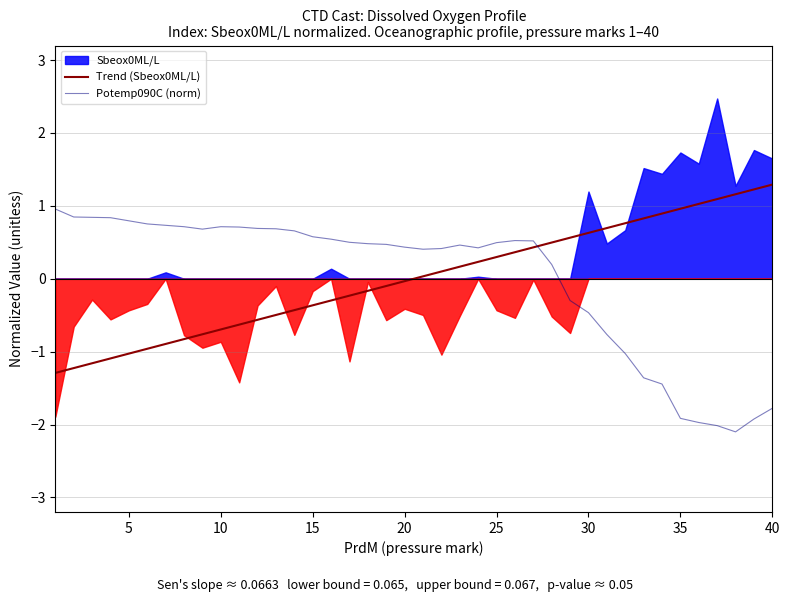

How many times do Potemp090C (norm) and Trend (Sbeox0ML/L) cross each other?

1